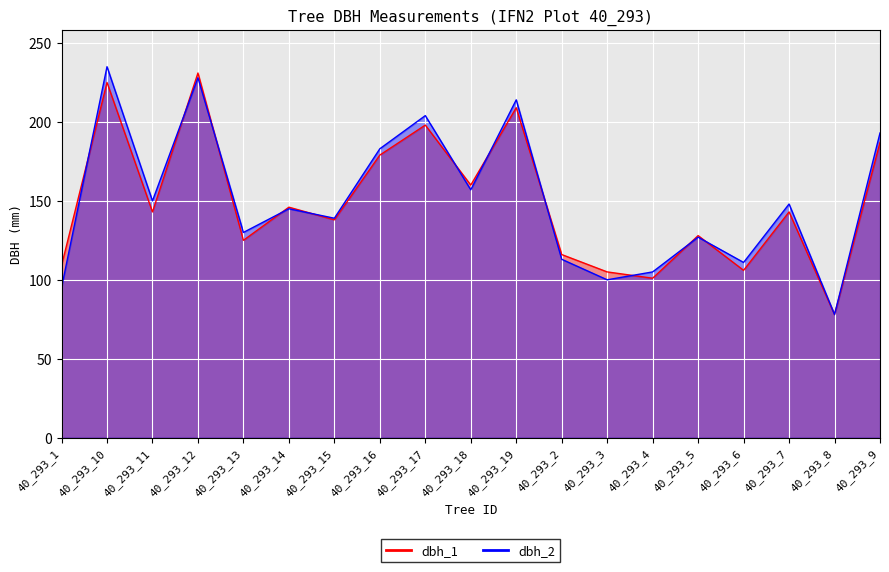

Which series has the largest total across all categories?

dbh_2